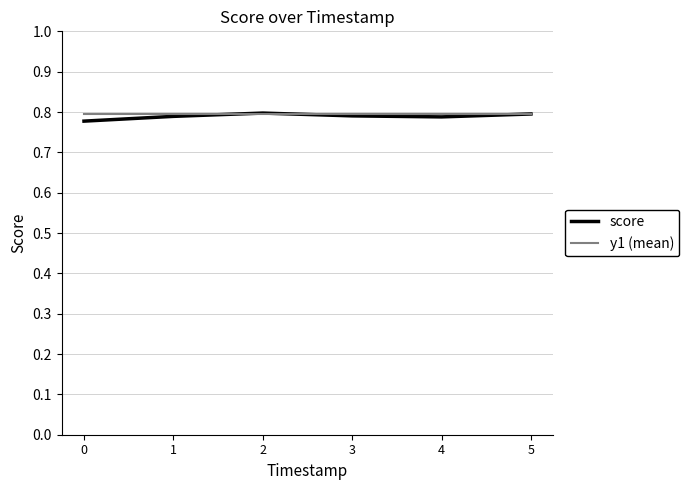

Is it true that y1 (mean) equals 0.8 at 3?

True